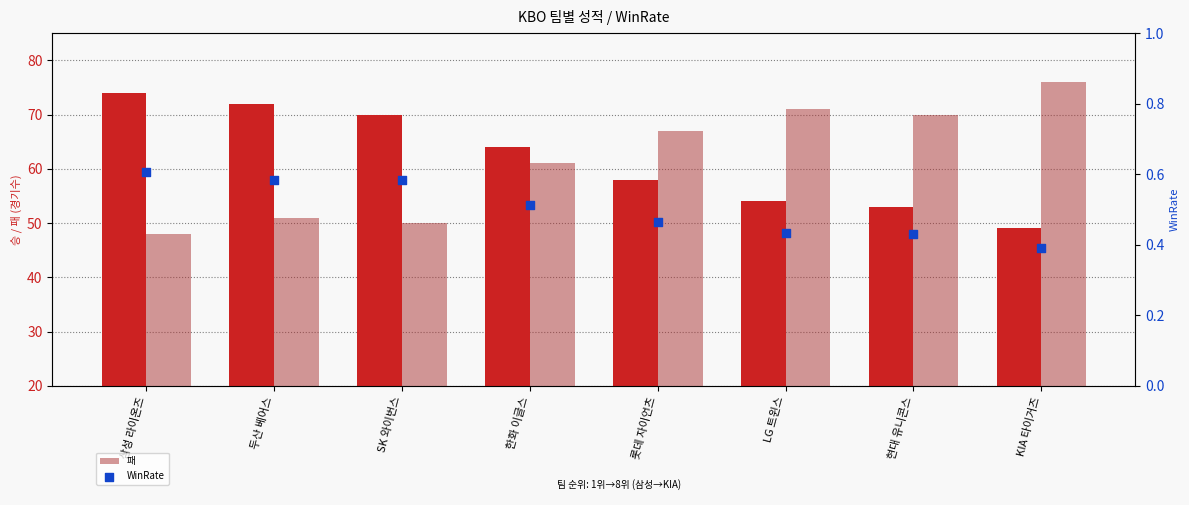

What is the total value across all series at SK 와이번스?

120.6